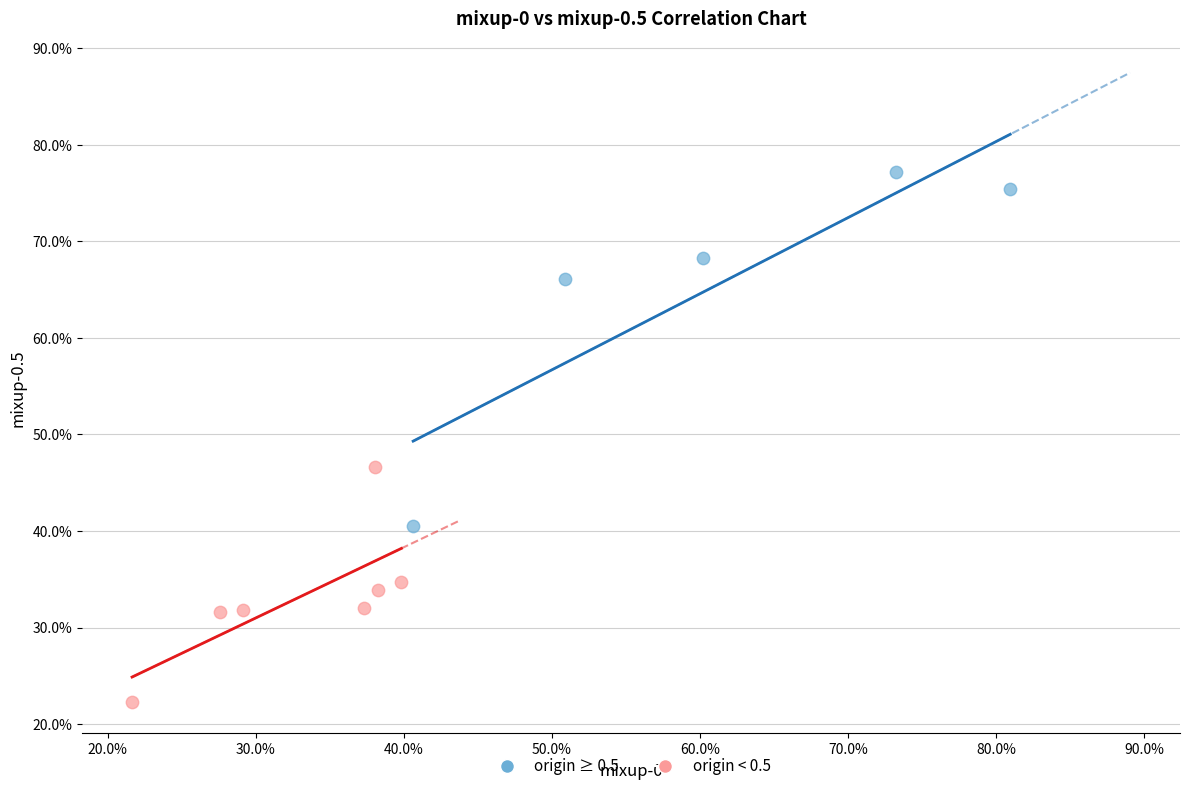

What are all the series names shown in the legend?

origin ≥ 0.5, origin < 0.5